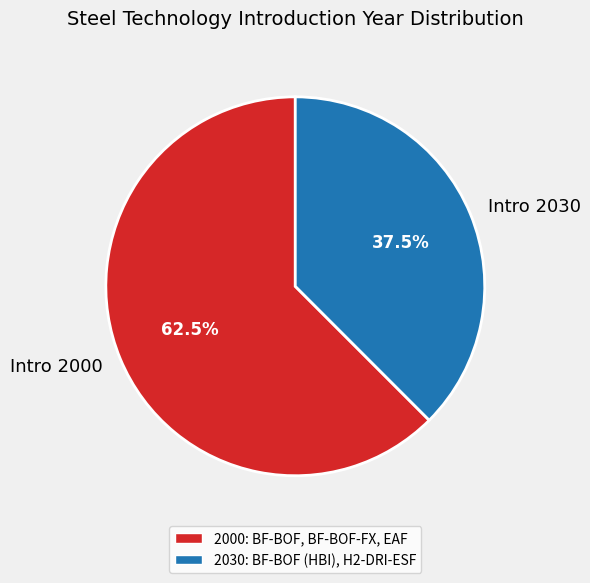

What is the ratio of the value at Intro 2000 to the value at Intro 2030?

1.7